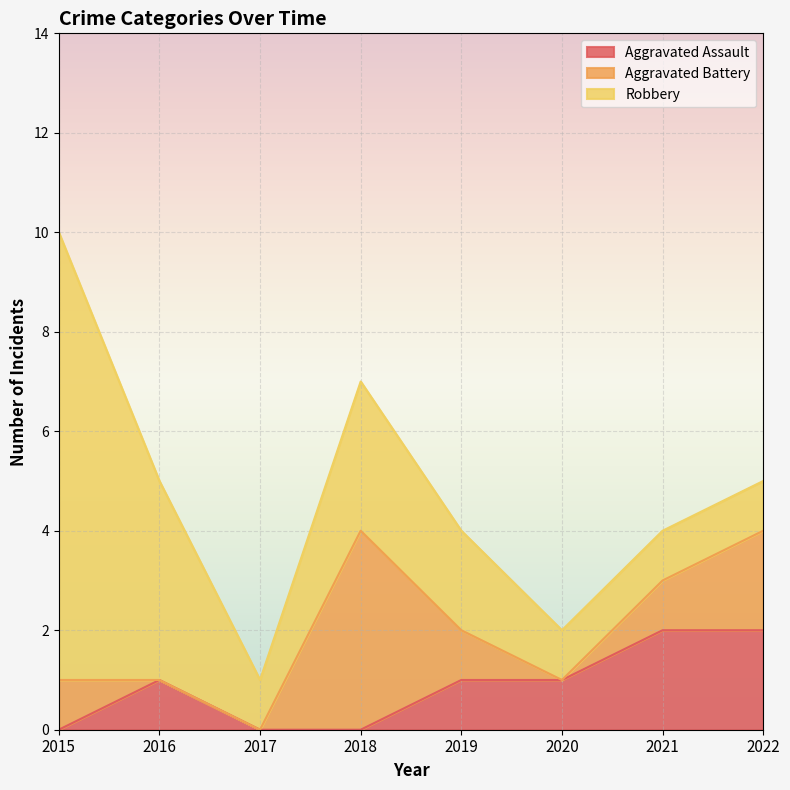

Reading left to right, list all the values displayed in this chart.

Aggravated Assault: 0	1	0	0	1	1	2	2
Aggravated Battery: 1	0	0	4	1	0	1	2
Robbery: 9	4	1	3	2	1	1	1